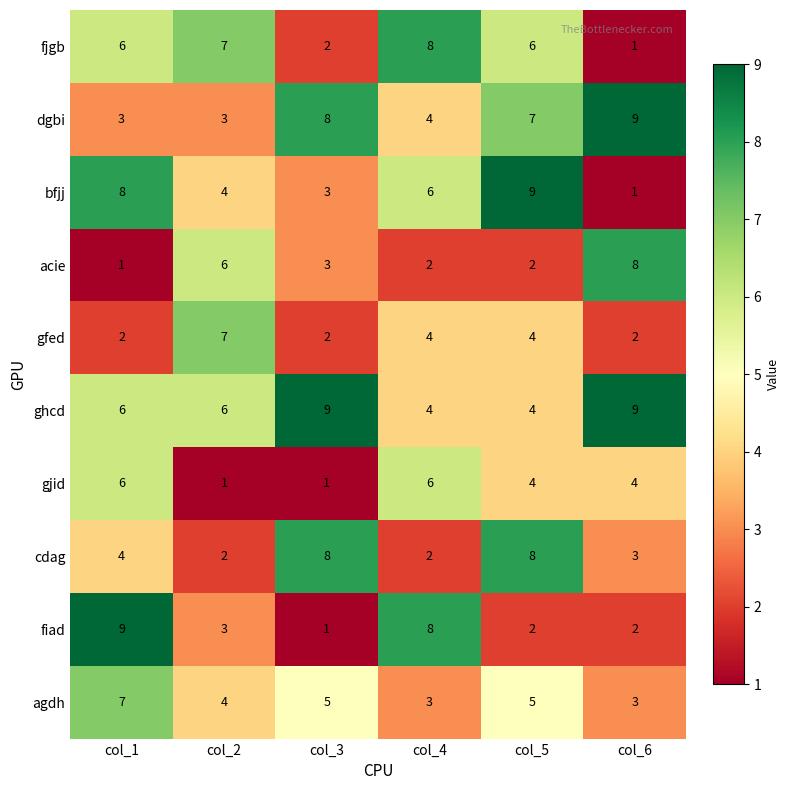

What is the approximate value of bfjj at col_4?

6